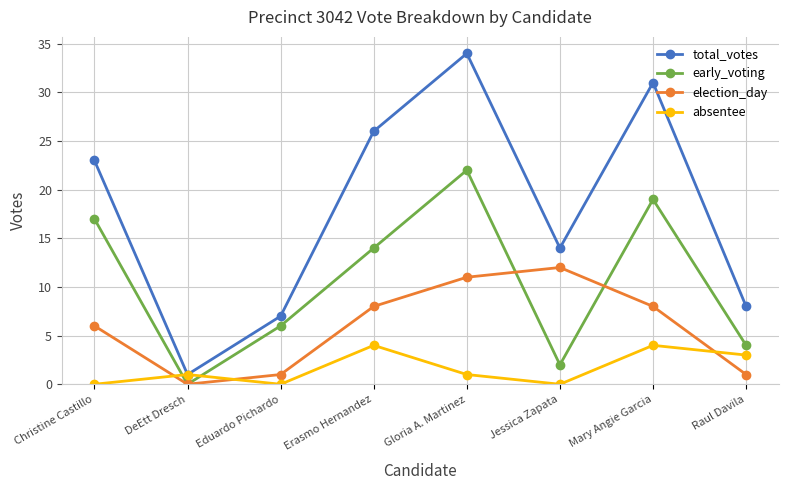

What value does the early_voting series have at Raul Davila, to the nearest 5?

5